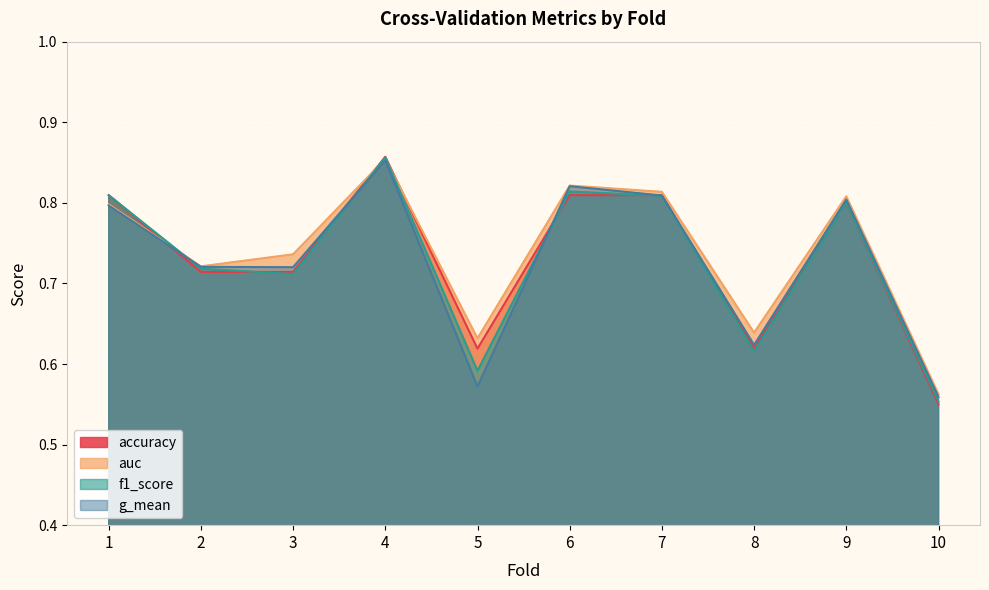

The g_mean series shows 0.8 at 9. True or false?

True